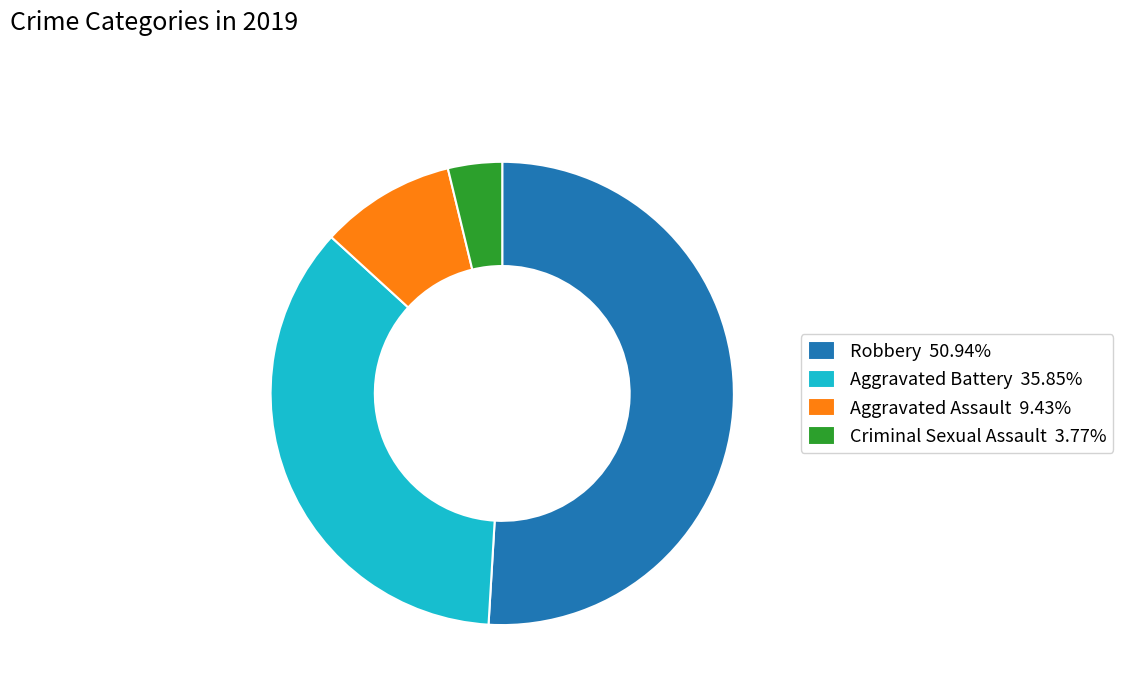

How many slices are in this pie chart?

4